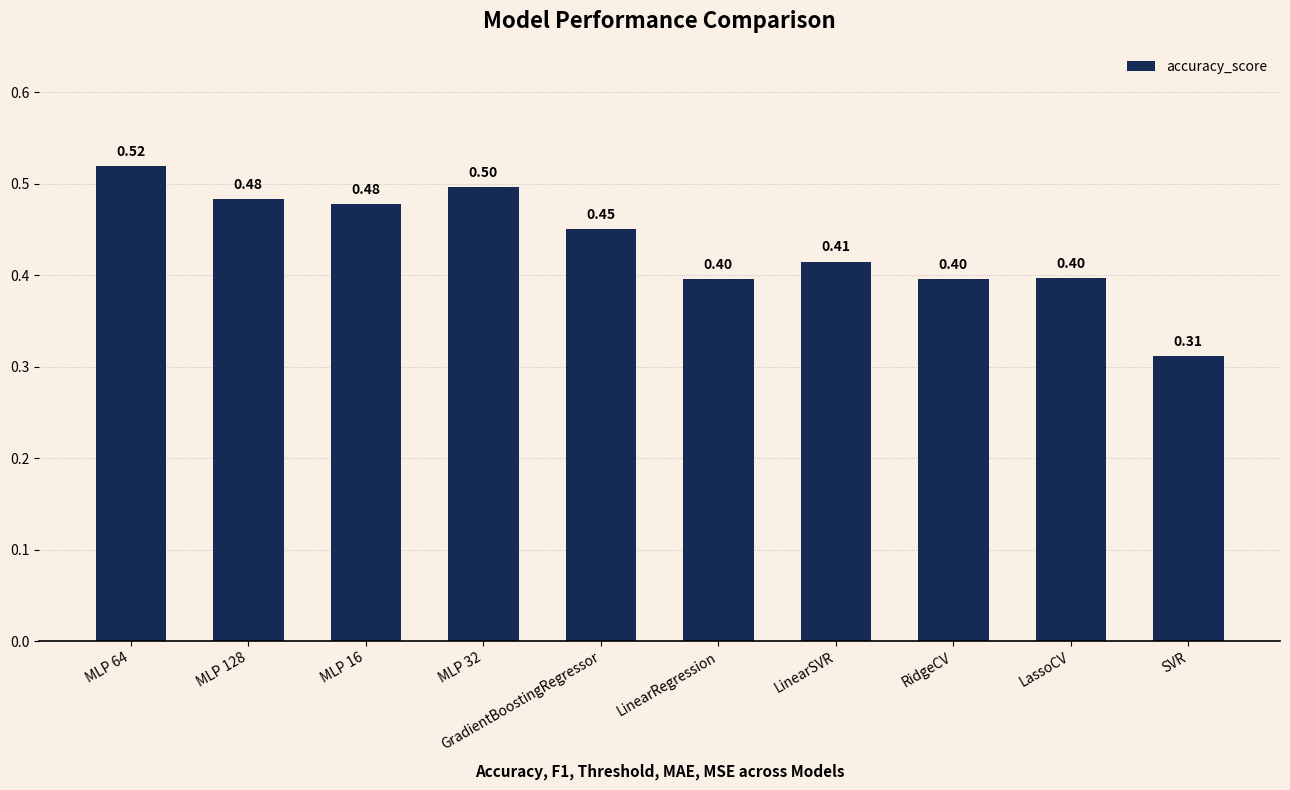

What is the difference between the values at MLP 64 and LinearSVR?

0.1